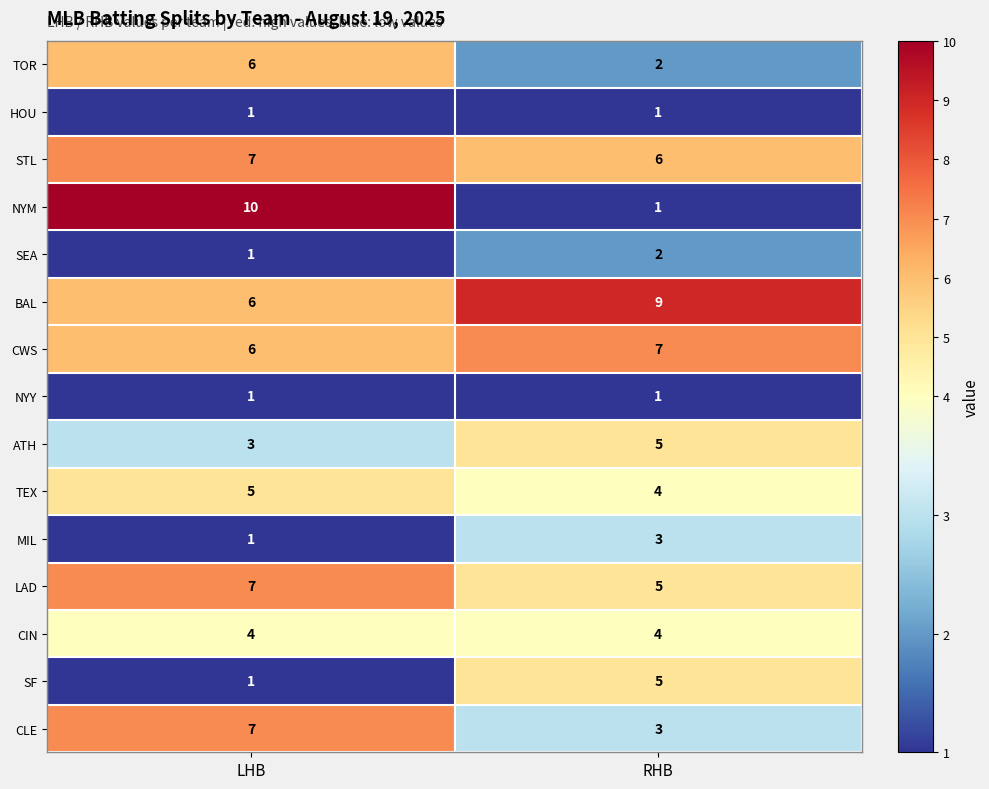

Reading left to right, list all the values displayed in this chart.

TOR: LHB=6	RHB=2
HOU: LHB=1	RHB=1
STL: LHB=7	RHB=6
NYM: LHB=10	RHB=1
SEA: LHB=1	RHB=2
BAL: LHB=6	RHB=9
CWS: LHB=6	RHB=7
NYY: LHB=1	RHB=1
ATH: LHB=3	RHB=5
TEX: LHB=5	RHB=4
MIL: LHB=1	RHB=3
LAD: LHB=7	RHB=5
CIN: LHB=4	RHB=4
SF: LHB=1	RHB=5
CLE: LHB=7	RHB=3